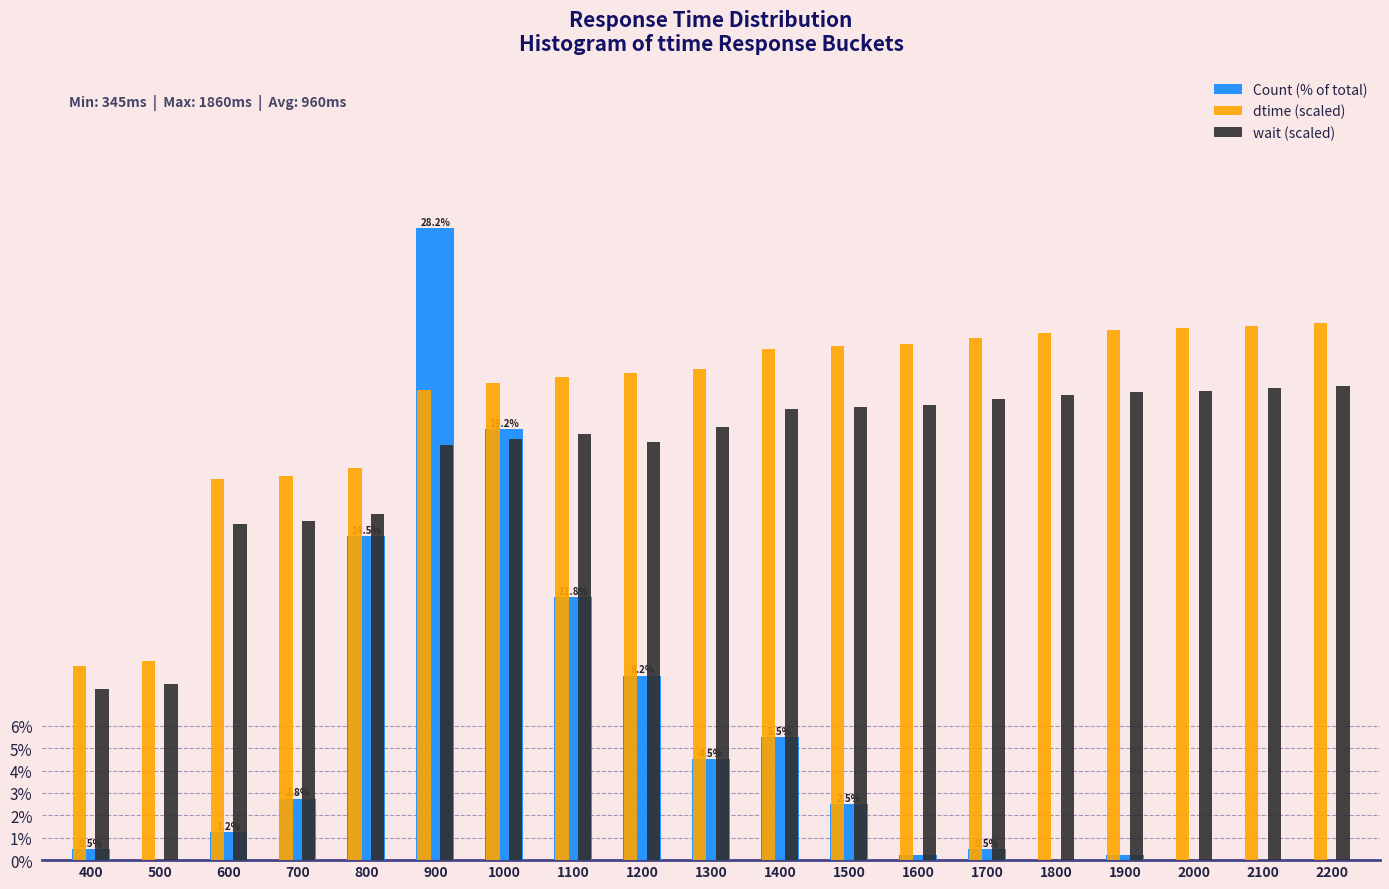

What is the sum of the dtime (scaled) values at 900 and 1800?

44.5